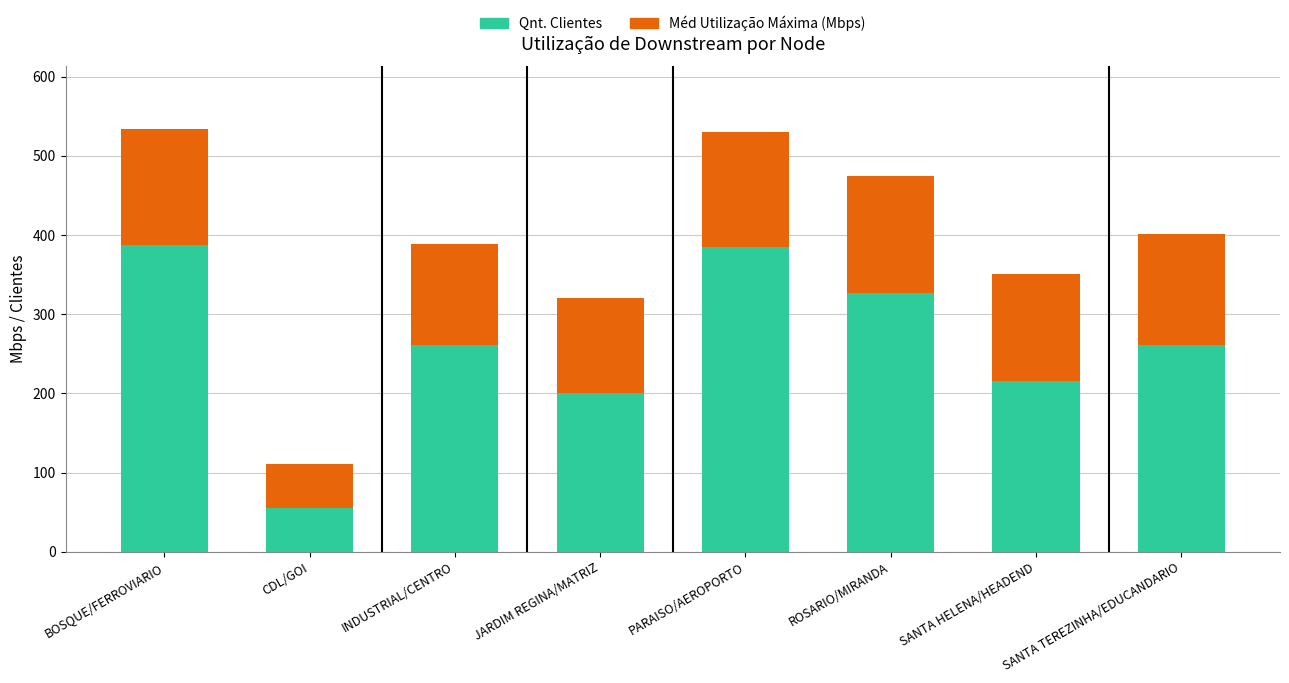

True or false: Qnt. Clientes has a value of 144.0 at ROSARIO/MIRANDA.

False